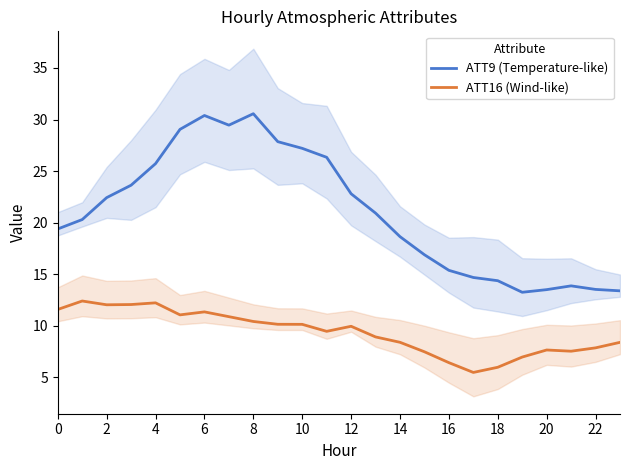

True or false: ATT16 (Wind-like) and ATT9 (Temperature-like) cross at least once.

False